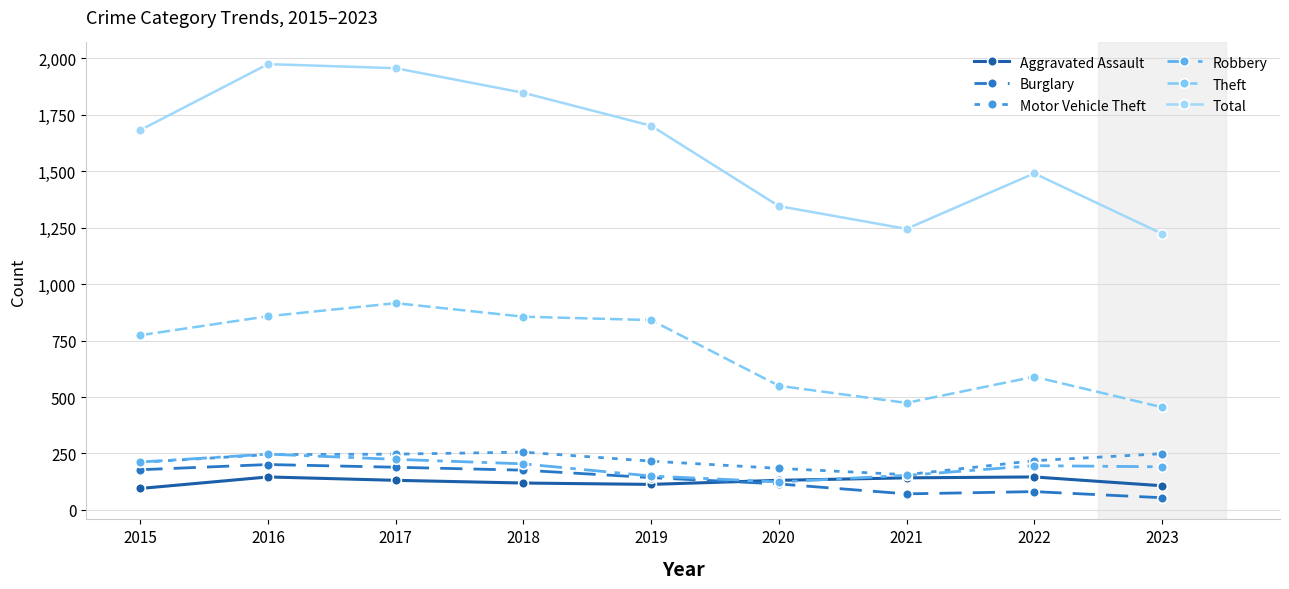

At which label is Theft closest to 685?

2015